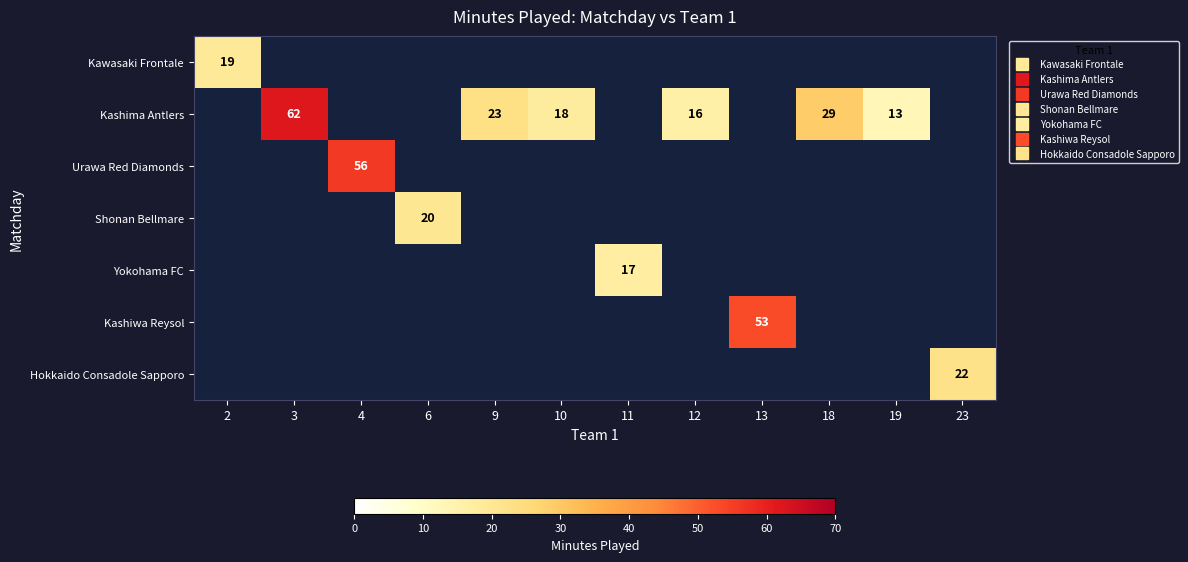

Count the number of categories in the chart.

12